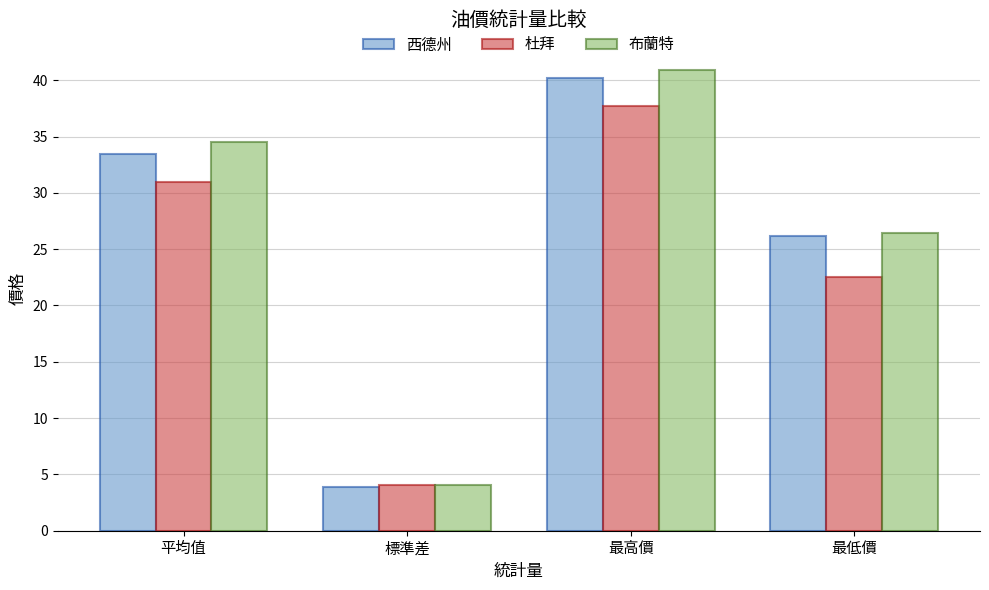

Is it true that 西德州 equals 42.4 at 最低價?

False